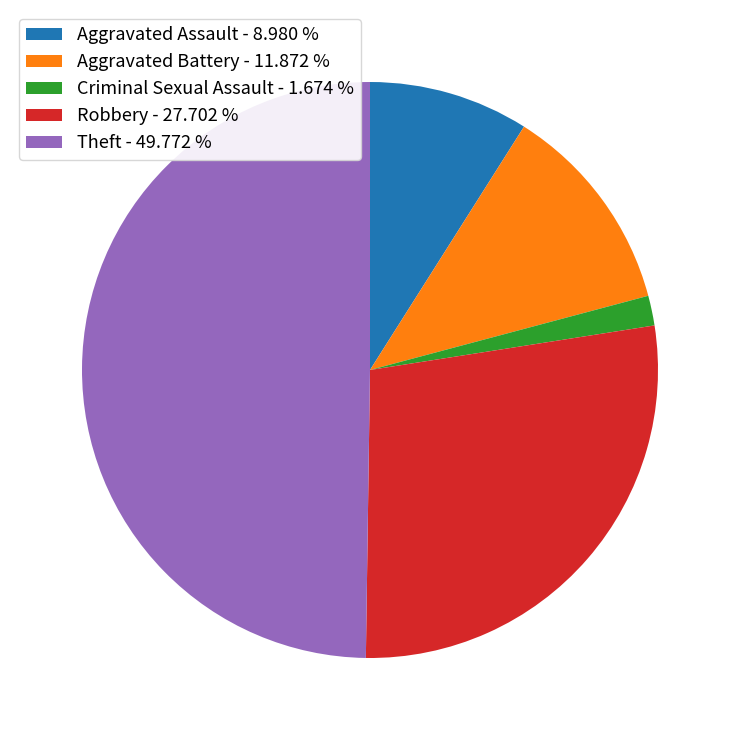

What is the largest slice in the pie chart?

Theft